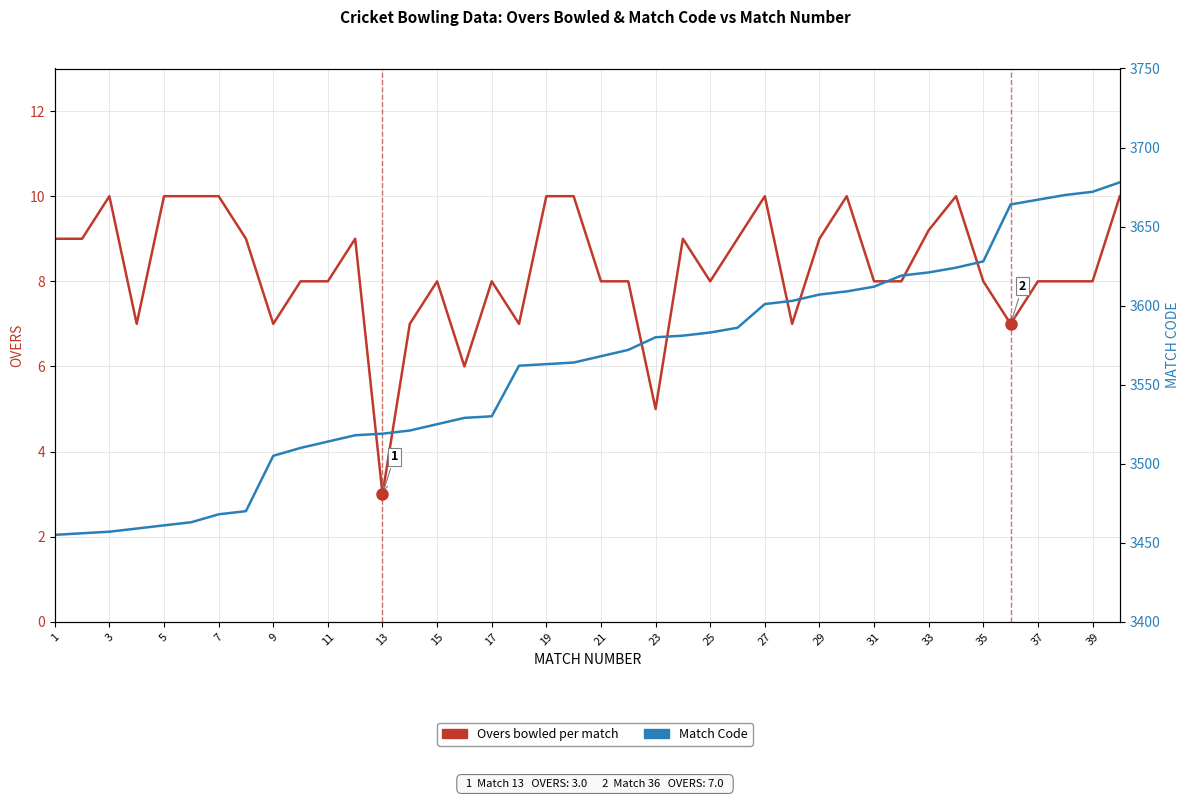

True or false: Overs bowled per match has more than 2 interior local peaks.

True